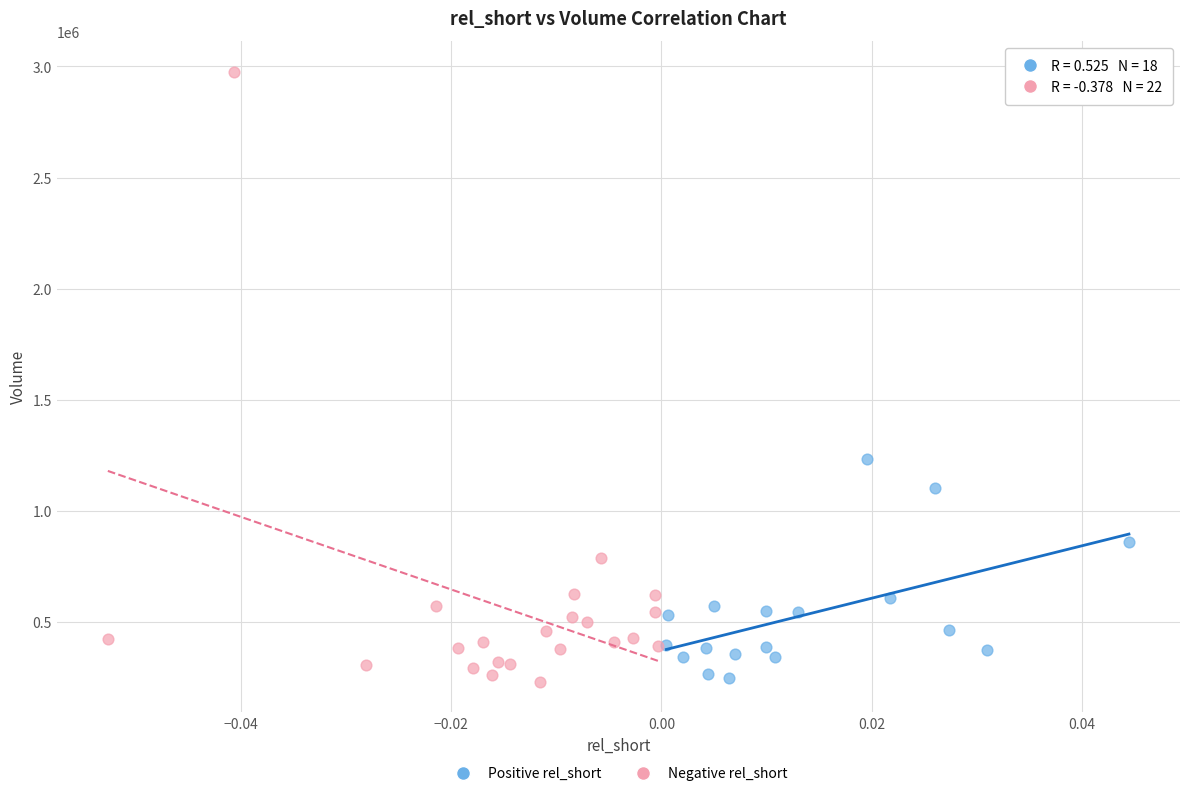

Which series reaches the maximum Y coordinate?

Negative rel_short